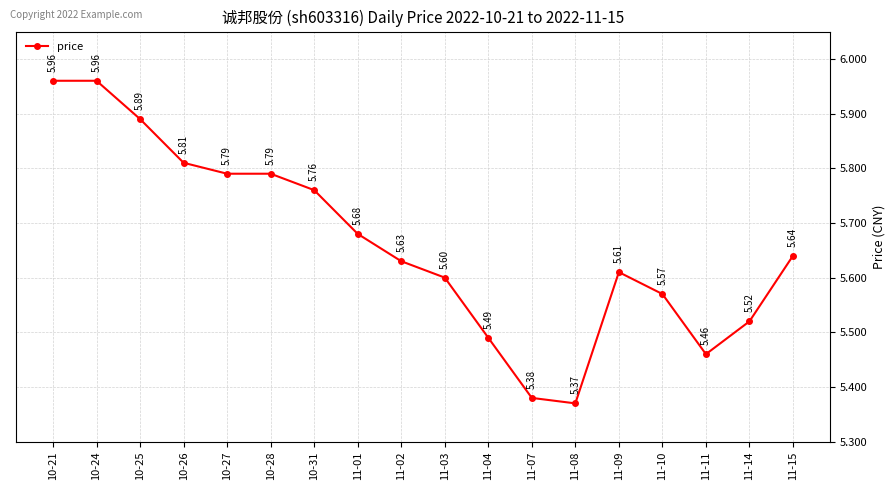

What is the difference between the maximum and minimum values?

0.6